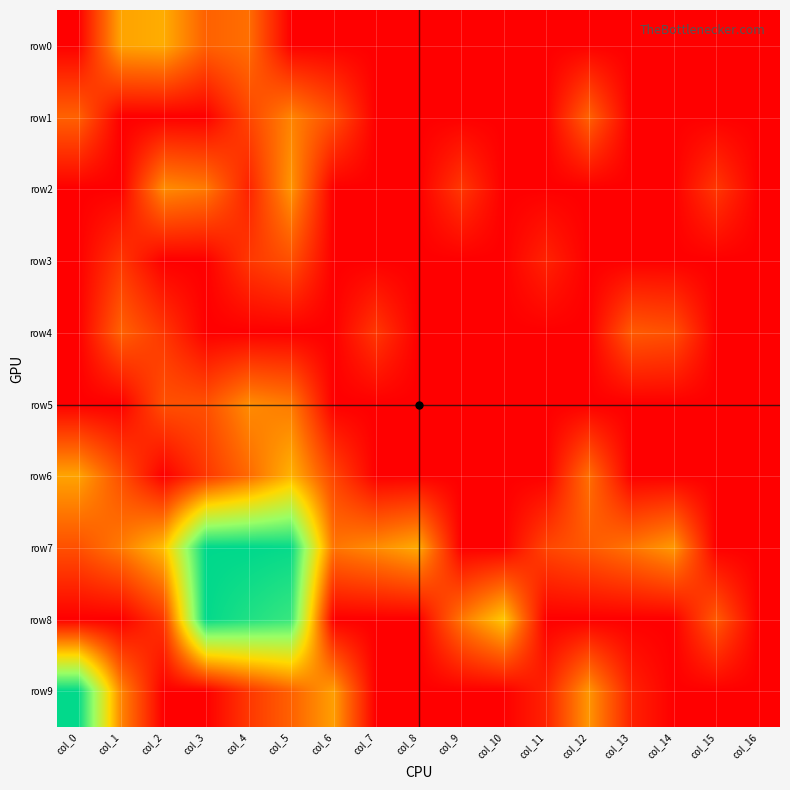

Reading left to right, transcribe all the data shown in this chart.

row0: col_0=0.0	col_1=3.1	col_2=3.3	col_3=1.9	col_4=2.2	col_5=0.0	col_6=0.0	col_7=0.0	col_8=0.0	col_9=0.0	col_10=0.0	col_11=0.0	col_12=0.0	col_13=0.0	col_14=0.0	col_15=0.0	col_16=0.0
row1: col_0=1.9	col_1=0.0	col_2=0.0	col_3=0.0	col_4=1.4	col_5=2.6	col_6=1.6	col_7=0.0	col_8=0.0	col_9=0.0	col_10=0.0	col_11=0.0	col_12=1.9	col_13=0.0	col_14=0.0	col_15=0.0	col_16=0.0
row2: col_0=0.0	col_1=0.0	col_2=2.7	col_3=2.4	col_4=0.7	col_5=2.9	col_6=0.0	col_7=0.0	col_8=0.0	col_9=1.1	col_10=0.0	col_11=0.0	col_12=0.0	col_13=0.0	col_14=0.0	col_15=1.1	col_16=0.0
row3: col_0=0.0	col_1=1.1	col_2=0.0	col_3=0.0	col_4=1.1	col_5=1.6	col_6=0.0	col_7=0.0	col_8=0.0	col_9=0.0	col_10=0.0	col_11=0.7	col_12=0.0	col_13=0.0	col_14=0.0	col_15=0.0	col_16=0.0
row4: col_0=0.0	col_1=1.9	col_2=1.1	col_3=0.0	col_4=0.0	col_5=0.0	col_6=0.0	col_7=1.1	col_8=0.0	col_9=0.0	col_10=0.0	col_11=0.0	col_12=0.0	col_13=1.8	col_14=1.6	col_15=0.0	col_16=0.0
row5: col_0=0.0	col_1=0.0	col_2=1.6	col_3=1.6	col_4=2.7	col_5=2.4	col_6=0.0	col_7=0.0	col_8=0.0	col_9=0.0	col_10=0.0	col_11=0.0	col_12=0.0	col_13=0.0	col_14=0.0	col_15=0.0	col_16=0.0
row6: col_0=3.1	col_1=1.6	col_2=0.0	col_3=1.1	col_4=2.1	col_5=3.4	col_6=1.4	col_7=0.0	col_8=0.0	col_9=0.0	col_10=0.0	col_11=0.0	col_12=2.2	col_13=0.0	col_14=0.0	col_15=0.0	col_16=0.0
row7: col_0=1.6	col_1=2.4	col_2=3.6	col_3=8.1	col_4=8.2	col_5=8.1	col_6=2.3	col_7=2.7	col_8=3.3	col_9=0.0	col_10=0.0	col_11=1.4	col_12=1.8	col_13=2.3	col_14=2.9	col_15=0.0	col_16=0.0
row8: col_0=0.0	col_1=0.0	col_2=1.1	col_3=8.1	col_4=7.7	col_5=7.4	col_6=0.0	col_7=0.0	col_8=0.0	col_9=2.3	col_10=3.8	col_11=0.0	col_12=0.0	col_13=0.0	col_14=0.0	col_15=1.8	col_16=0.0
row9: col_0=8.1	col_1=2.6	col_2=0.0	col_3=0.0	col_4=1.1	col_5=1.9	col_6=3.0	col_7=0.0	col_8=0.0	col_9=0.0	col_10=0.0	col_11=0.7	col_12=2.9	col_13=0.7	col_14=0.0	col_15=0.0	col_16=0.0